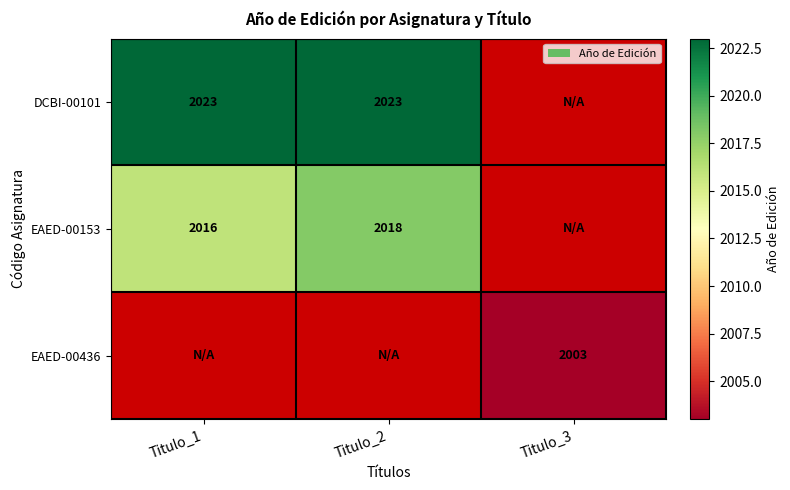

The EAED-00153 series shows 1383.7 at Titulo_2. True or false?

False